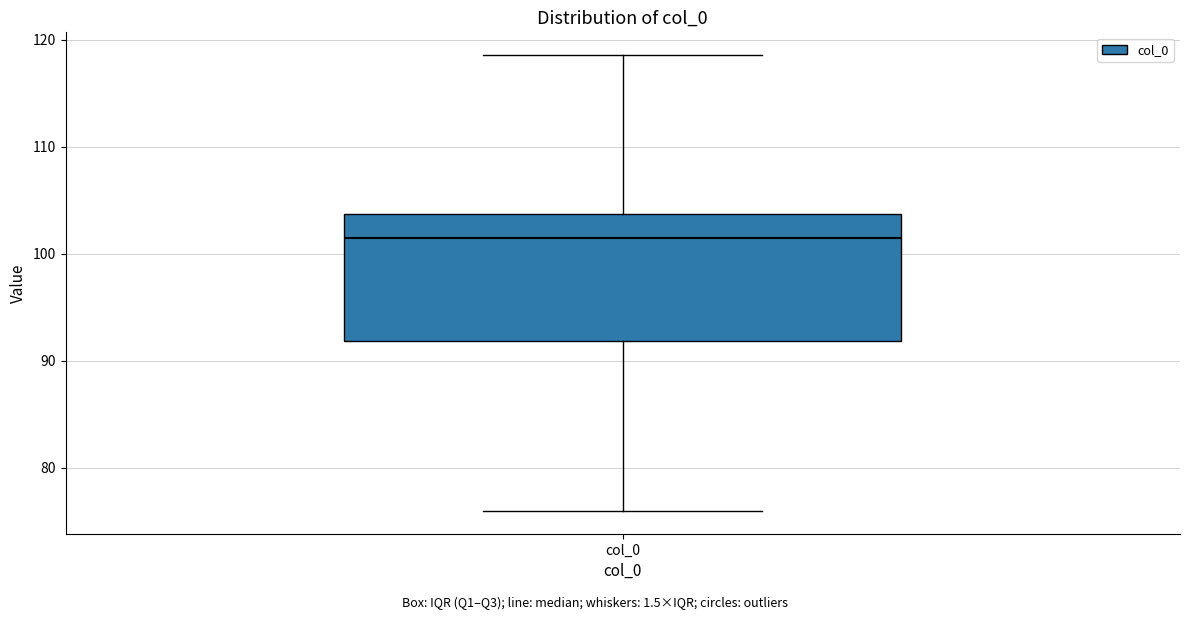

Read this box plot against the y-axis: the position of the median line, the range covered by the box, and the ends of both whiskers. The values are not printed on the chart, so give them approximately, as read against the axis.

median 101, box 92 to 104, whiskers 76 to 119